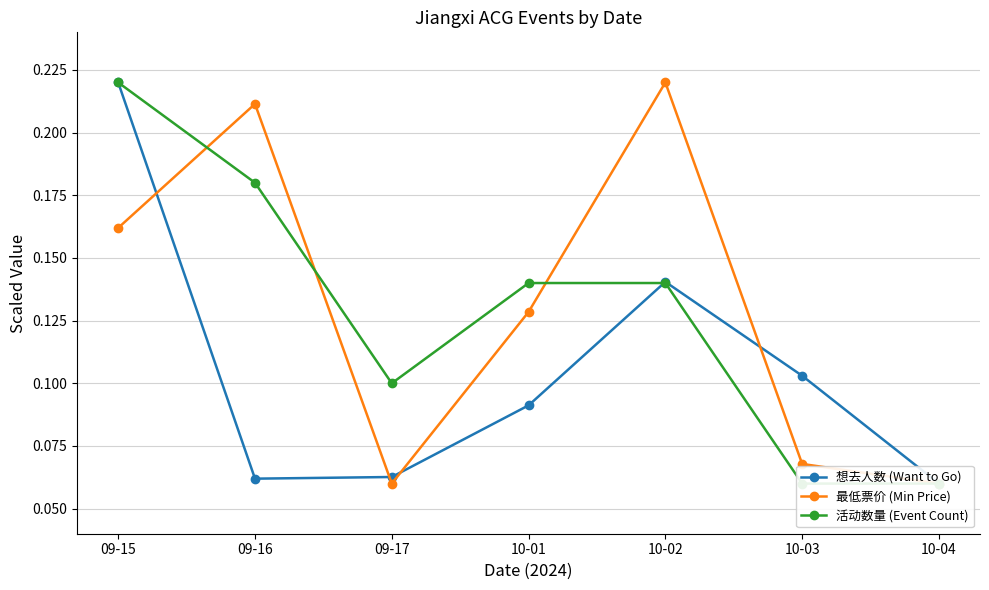

Where is 最低票价 (Min Price) nearest to the value 0?

09-17